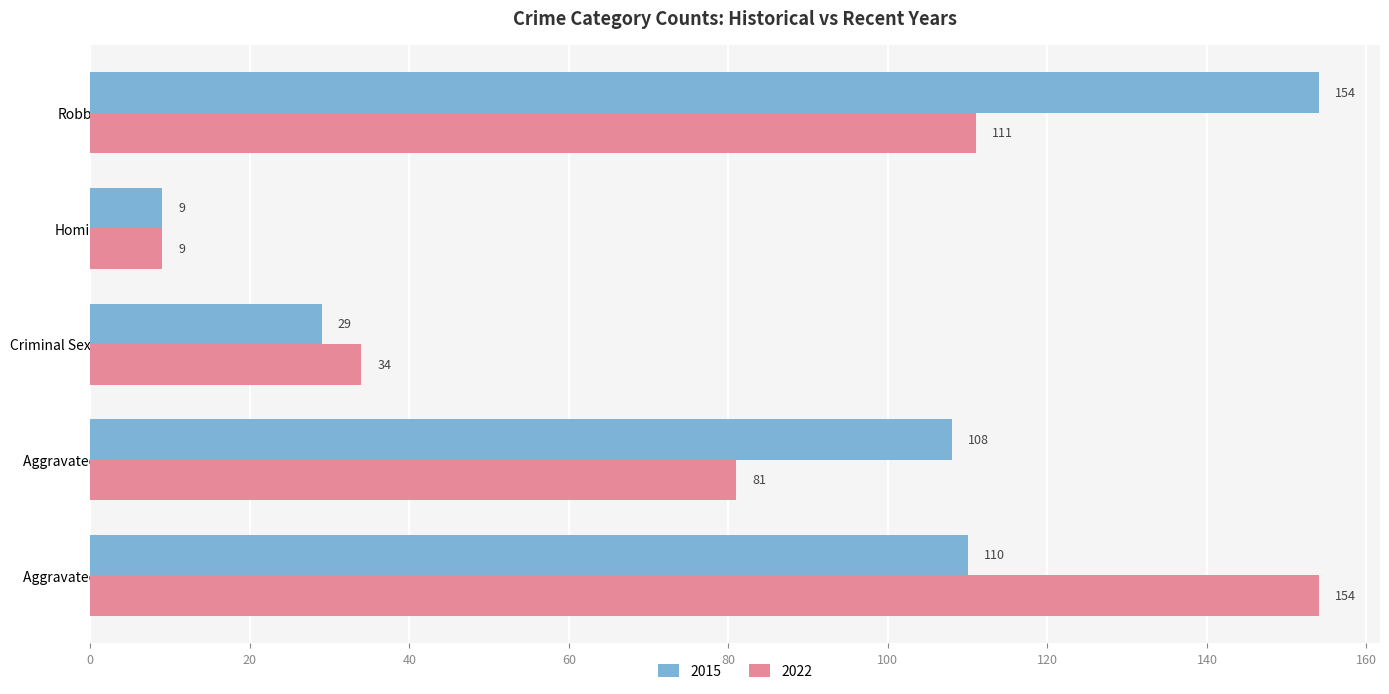

True or false: 2022 has a value of 81 at Aggravated Battery.

True